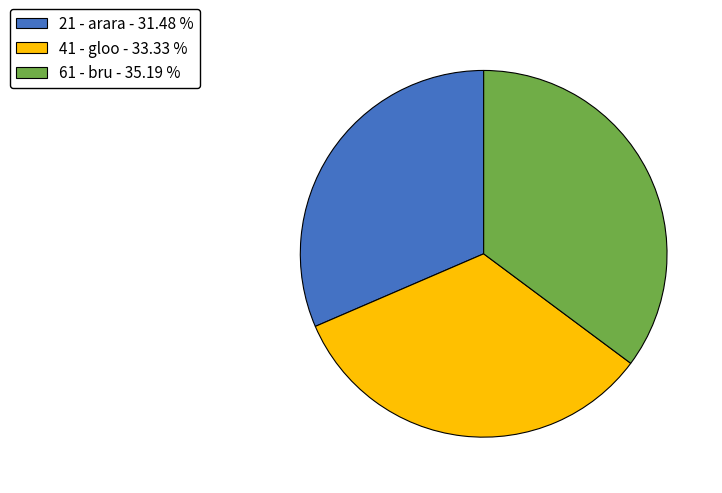

Is 61 - bru the majority of the pie?

No